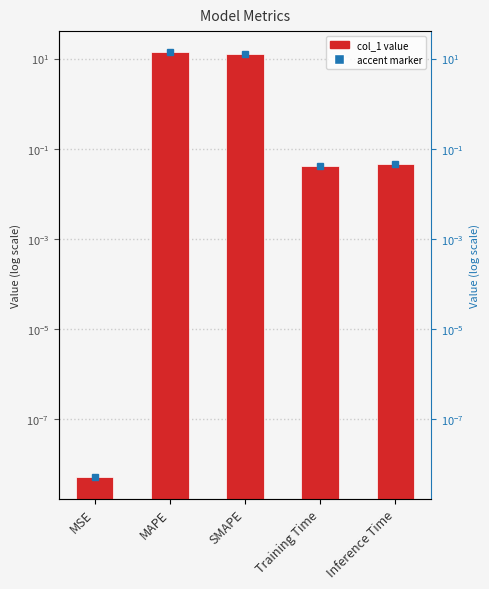

Between MAPE and Training Time, which is larger?

MAPE